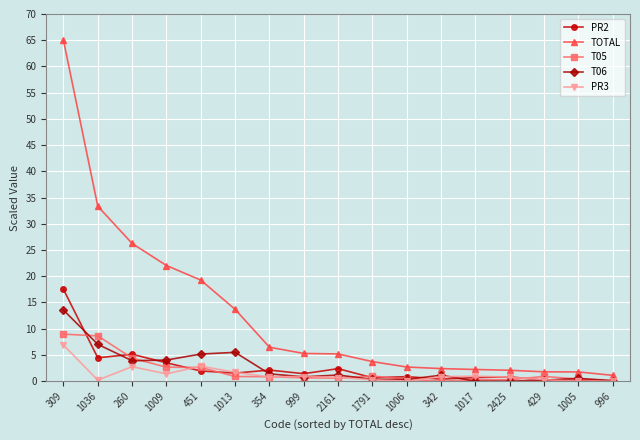

How many data points does each series have?

17